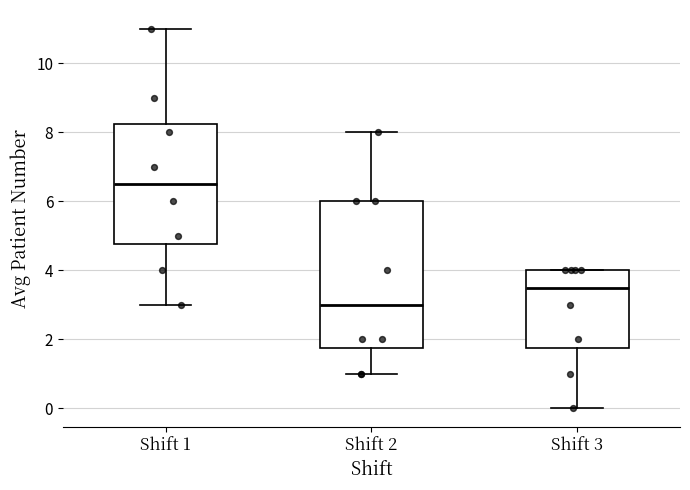

Which box's median line is the lowest?

Shift 2